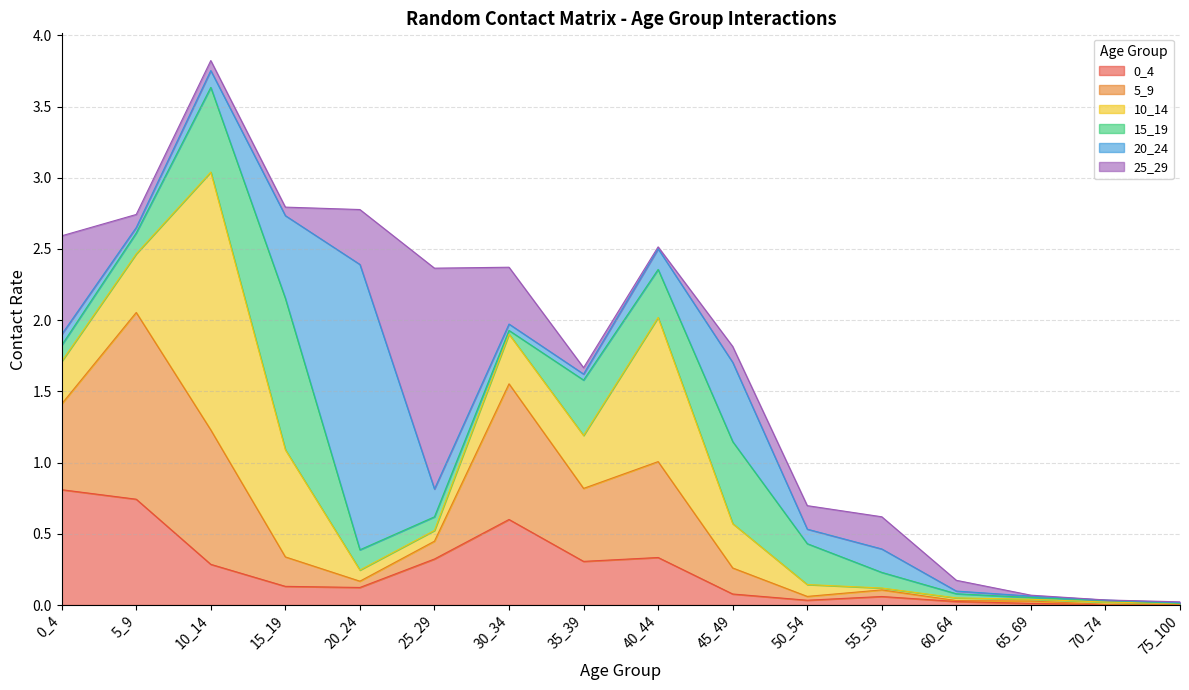

What is the sum of all 0_4 values?

3.9